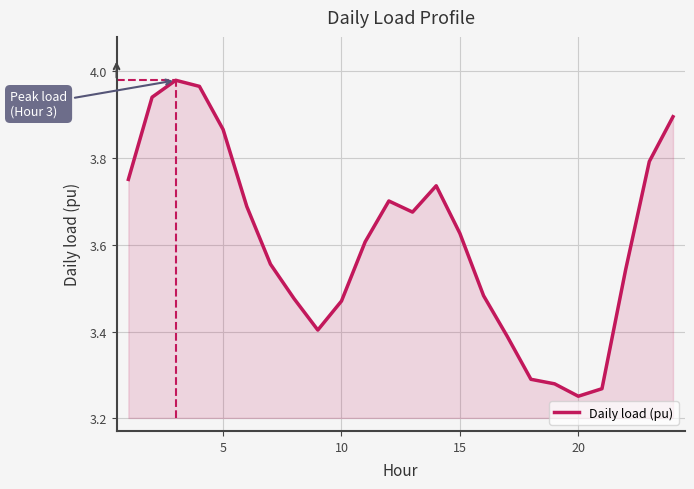

What is the difference between the maximum and minimum values?

0.7